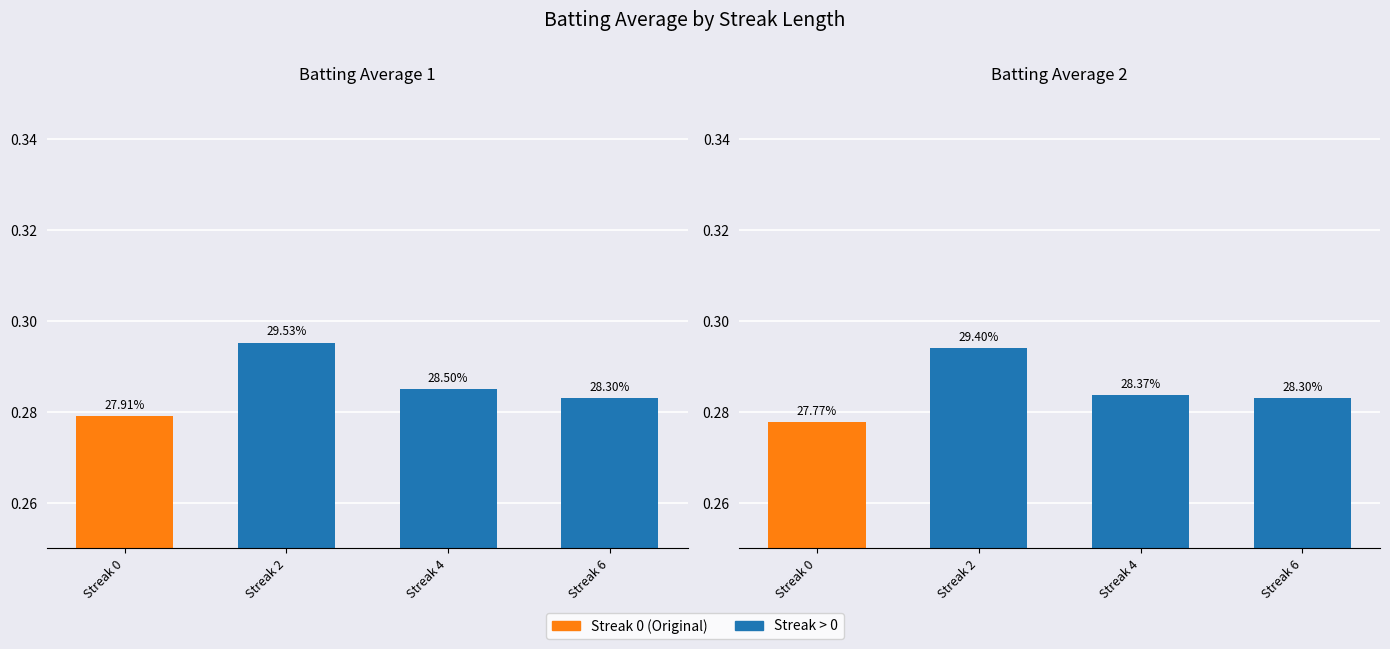

Reading right to left, extract all data points from this chart.

Batting Average1: 0.3	0.3	0.3	0.3
Batting Average2: 0.3	0.3	0.3	0.3